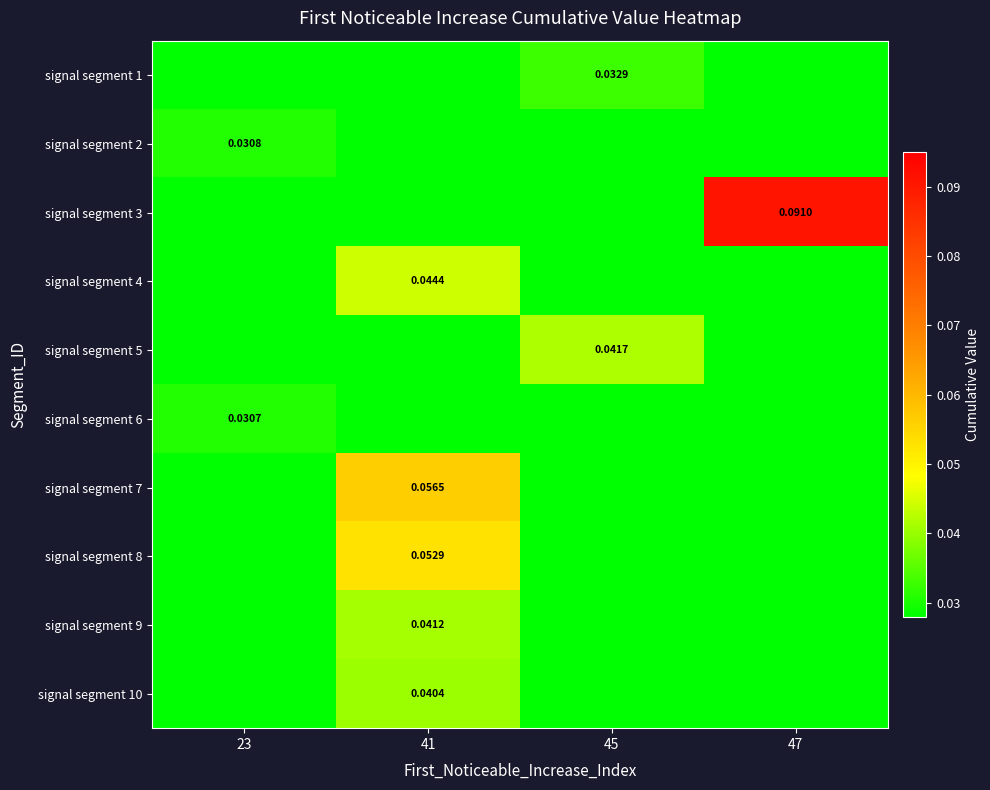

Rank the series by their maximum value, from highest to lowest.

signal segment 3, signal segment 7, signal segment 8, signal segment 4, signal segment 5, signal segment 9, signal segment 10, signal segment 1, signal segment 2, signal segment 6